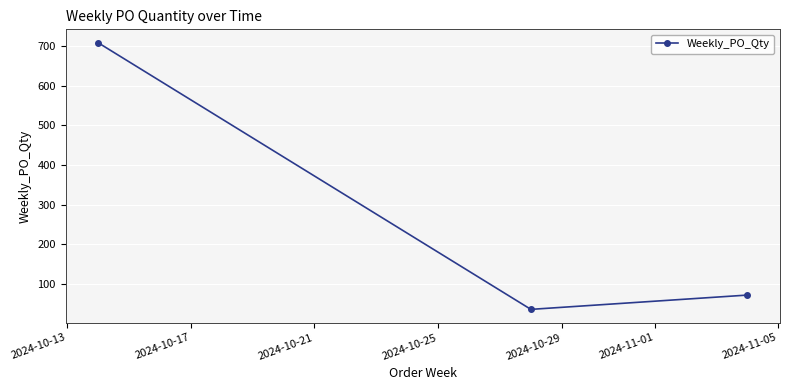

What is the sum of all values?

816